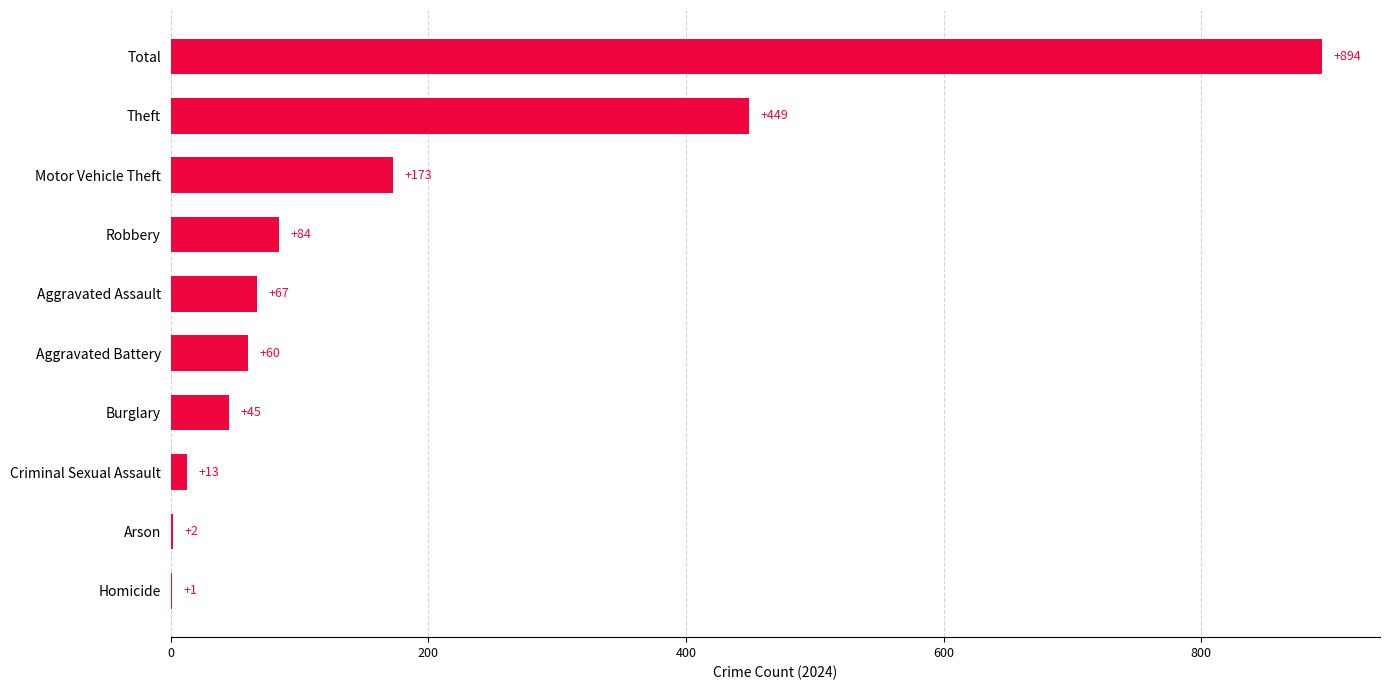

At which category does the chart reach its peak across all series?

Total